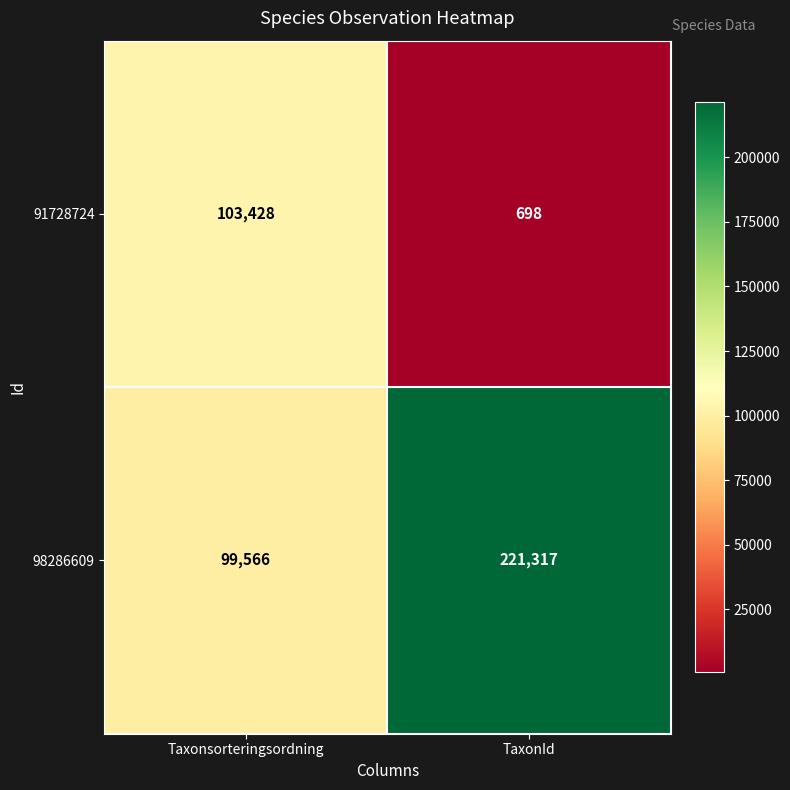

The value of 98286609 at TaxonId is 366940. True or false?

False